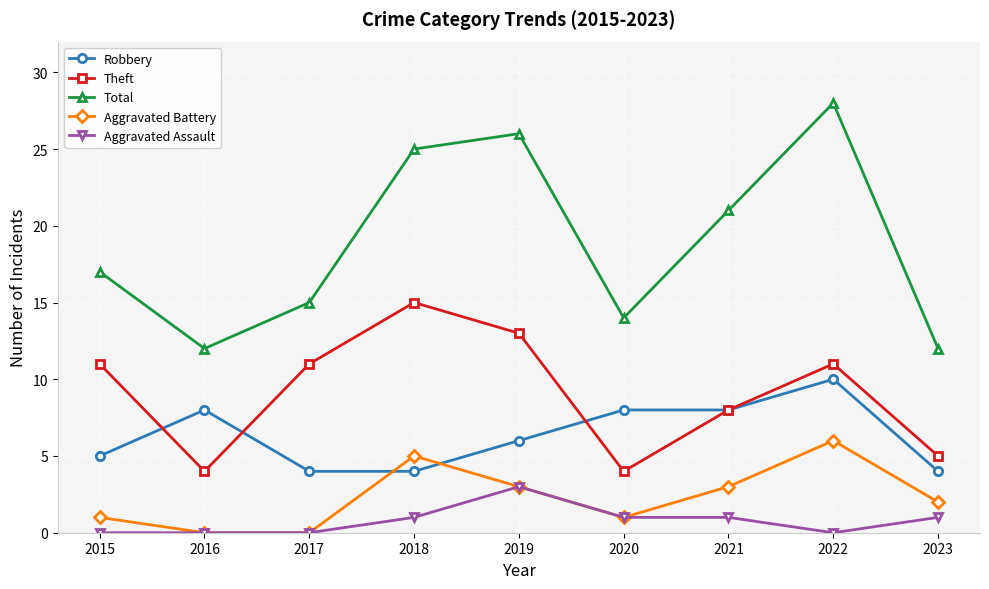

How many interior local peaks does the Total series have?

2